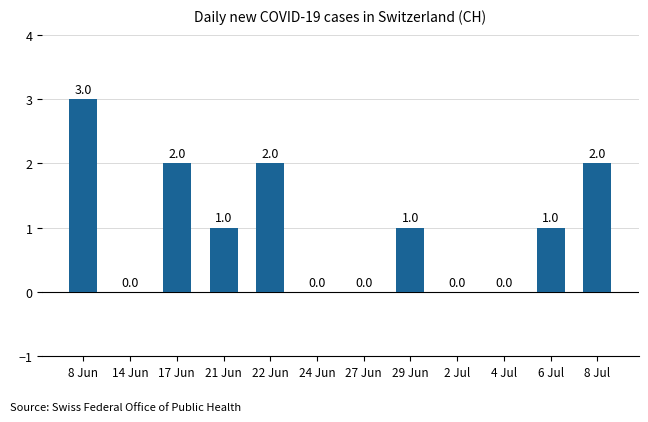

Is it true that the value at 27 Jun is 1?

False